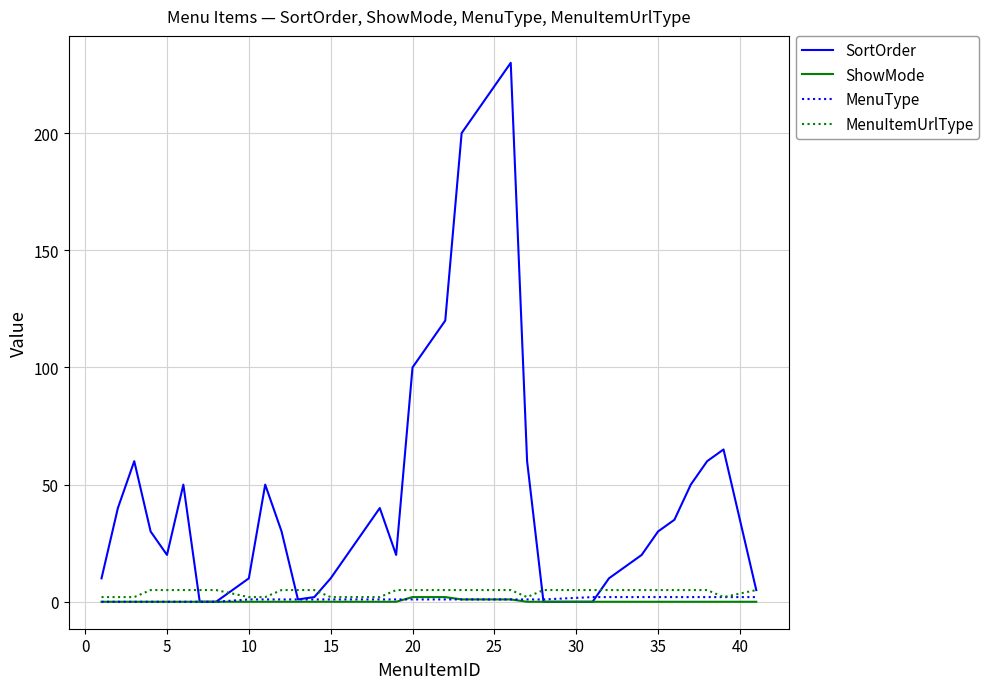

Which series has the largest total across all categories?

SortOrder